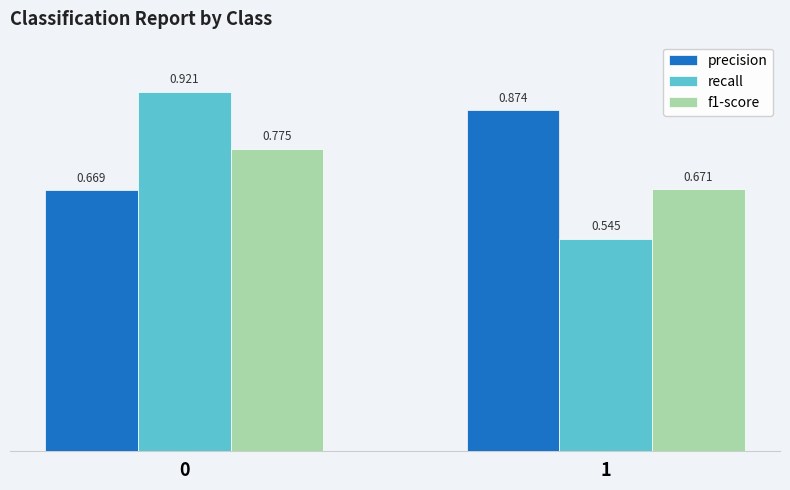

List the labels in order of precision value, largest first.

1, 0